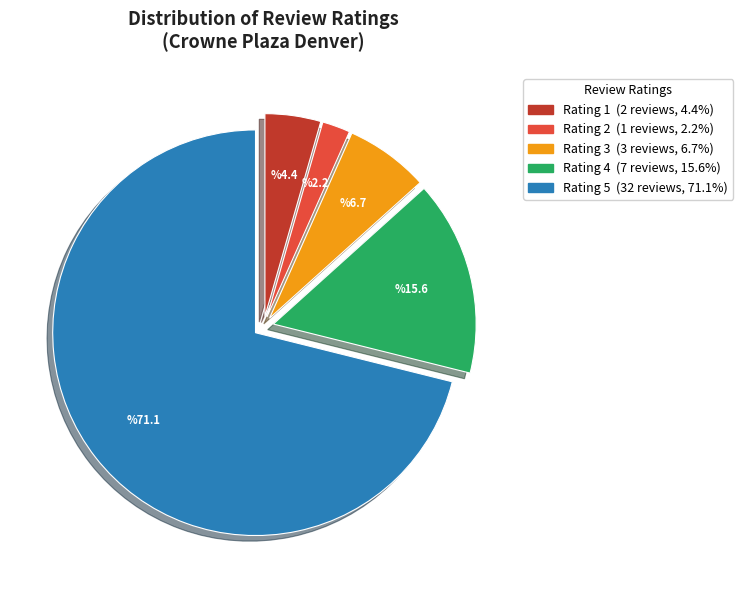

Does Rating 2 account for over 50% of the chart?

No